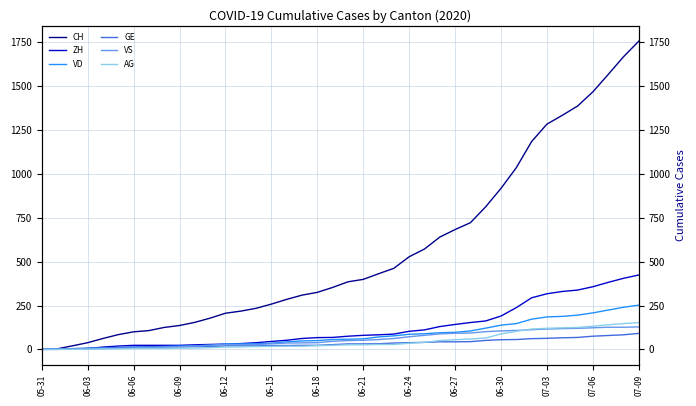

Does the chart display data point markers on the line(s)?

No